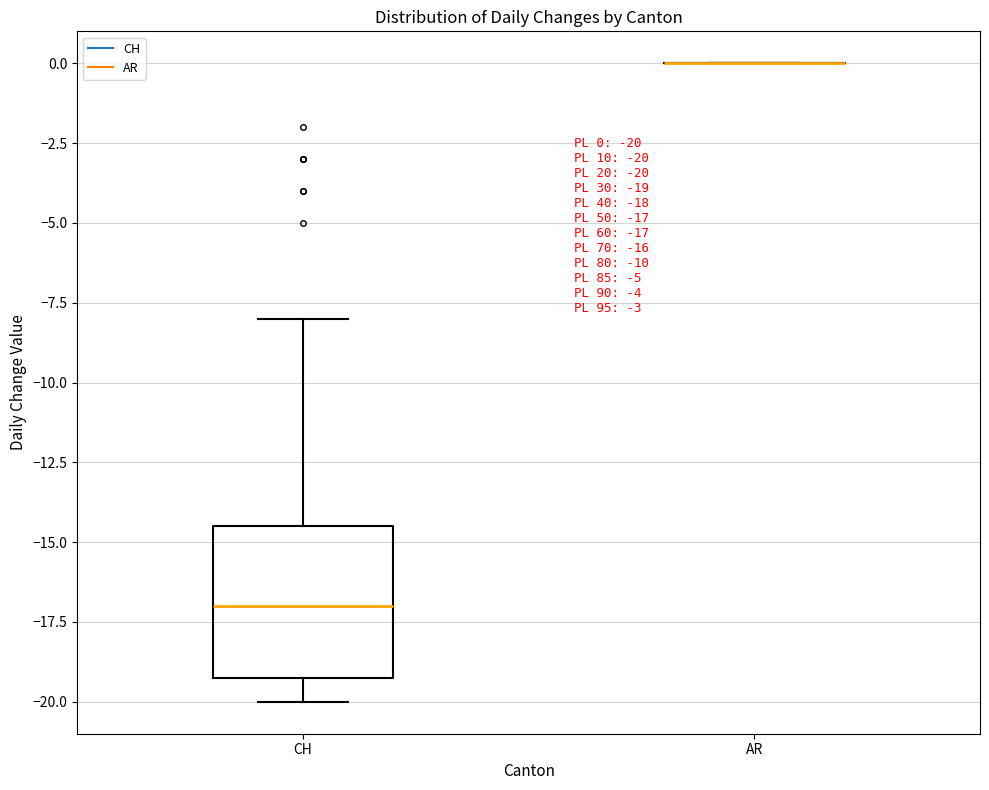

Which box is the tallest, from its lower edge to its upper edge?

CH